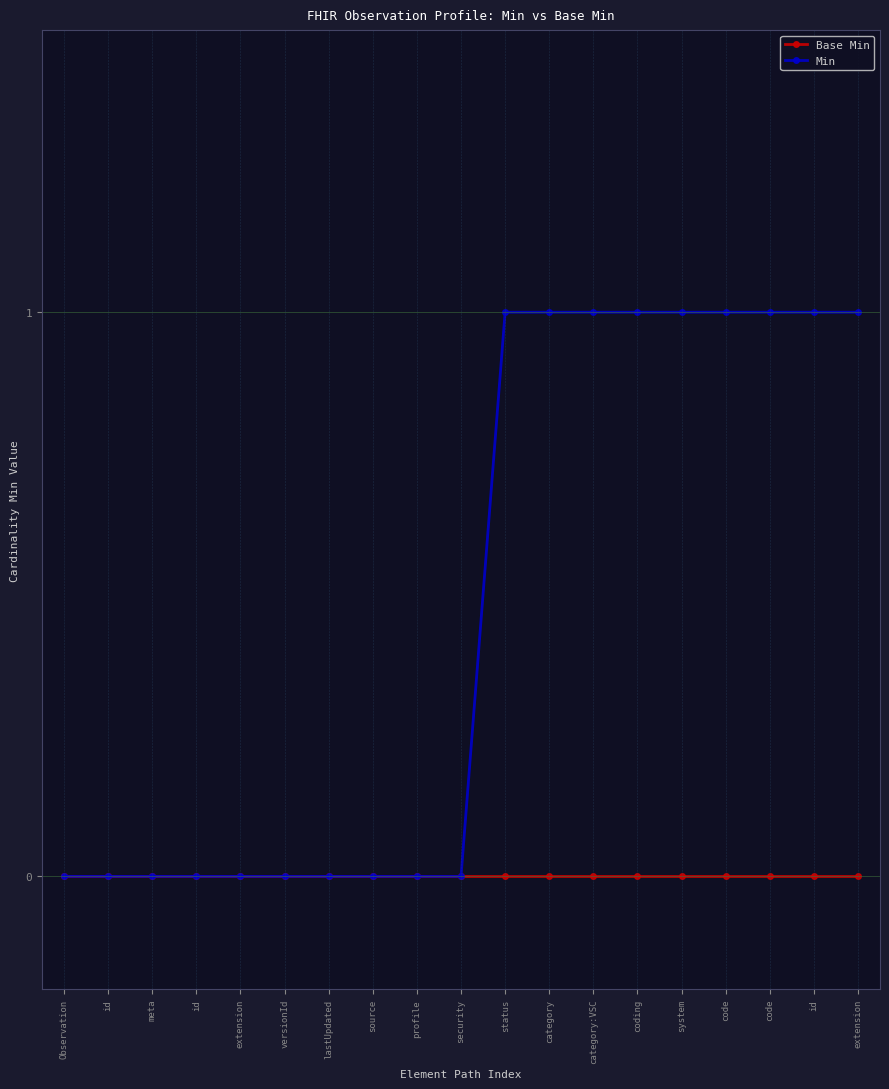

How many series are shown in this chart?

2